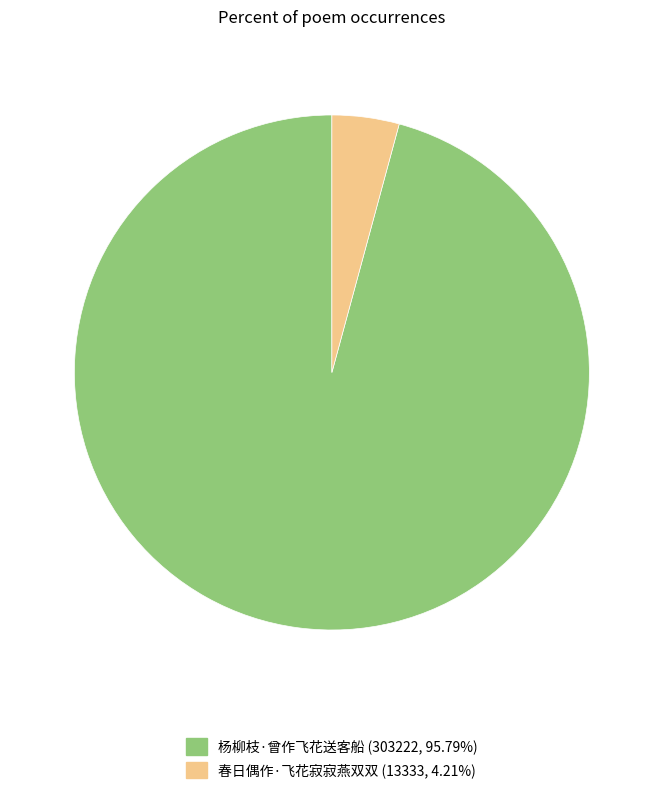

Which category has the smallest portion of the pie?

春日偶作·飞花寂寂燕双双